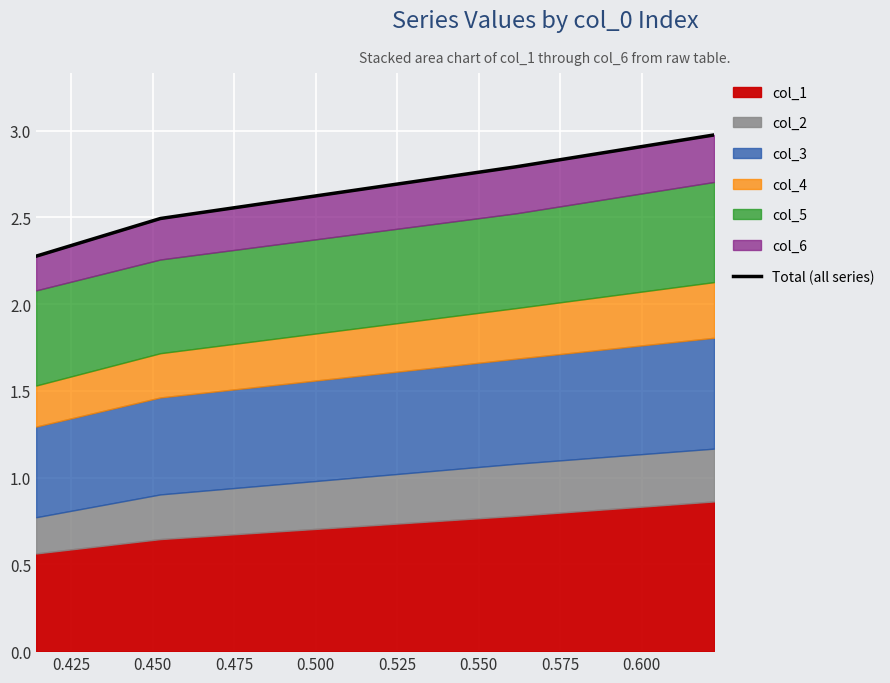

What is the value of the 2nd point from the left?

2.5